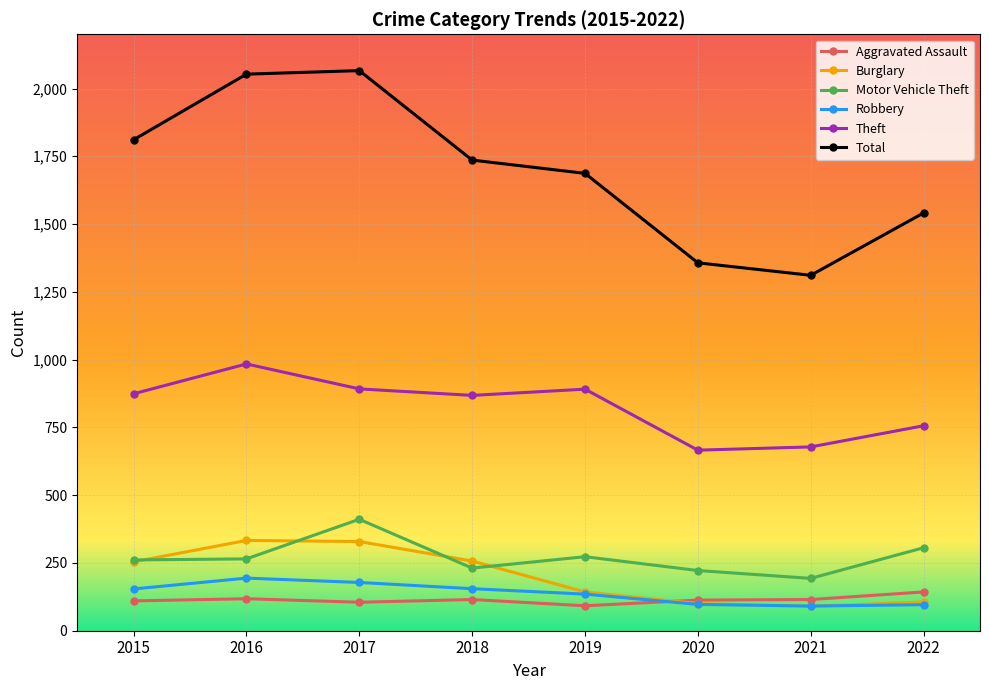

Which series has the largest range (max minus min)?

Total